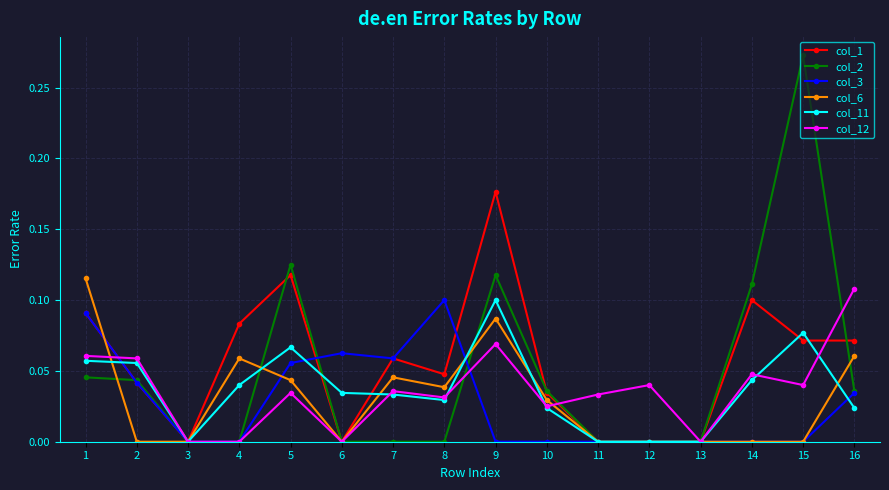

Which category has the highest value in the col_11 series?

9